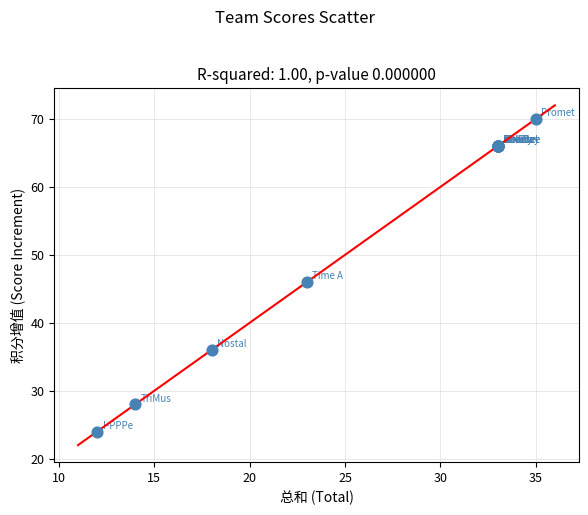

What Y value in the scatter plot is closest to 47?

46